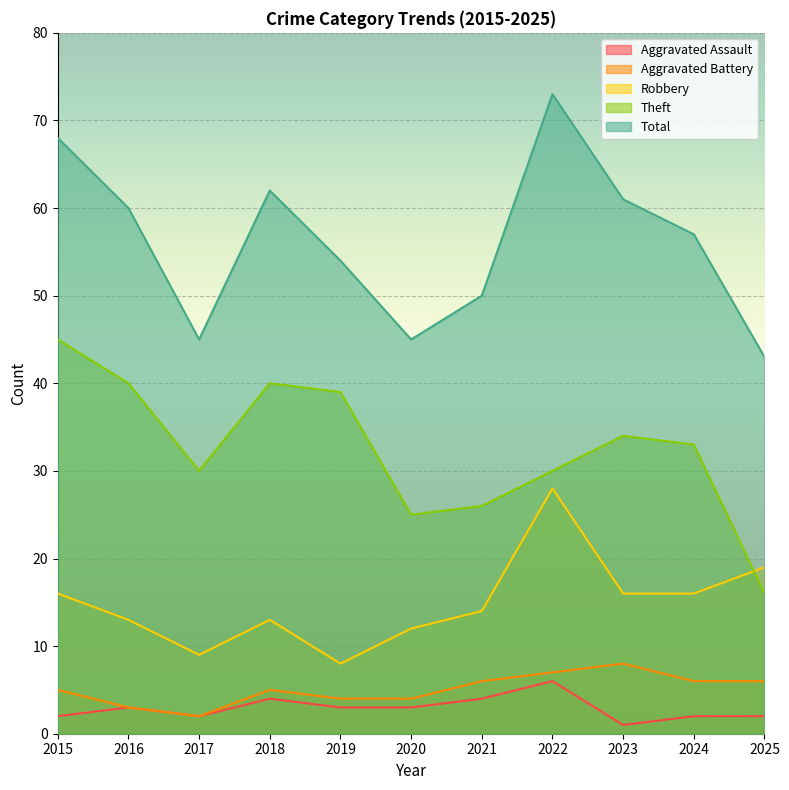

List the labels in order of Robbery value, largest first.

2022, 2025, 2015, 2023, 2024, 2021, 2016, 2018, 2020, 2017, 2019